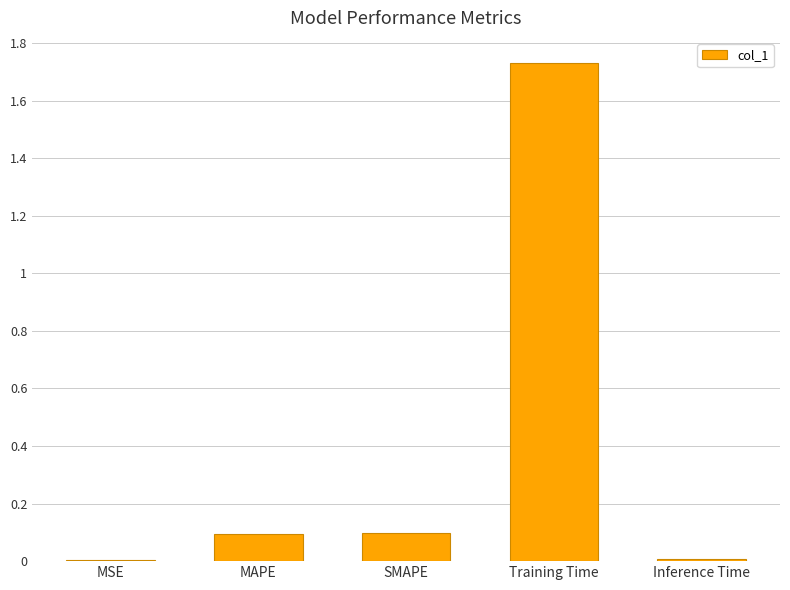

What is the sum of all values?

1.9